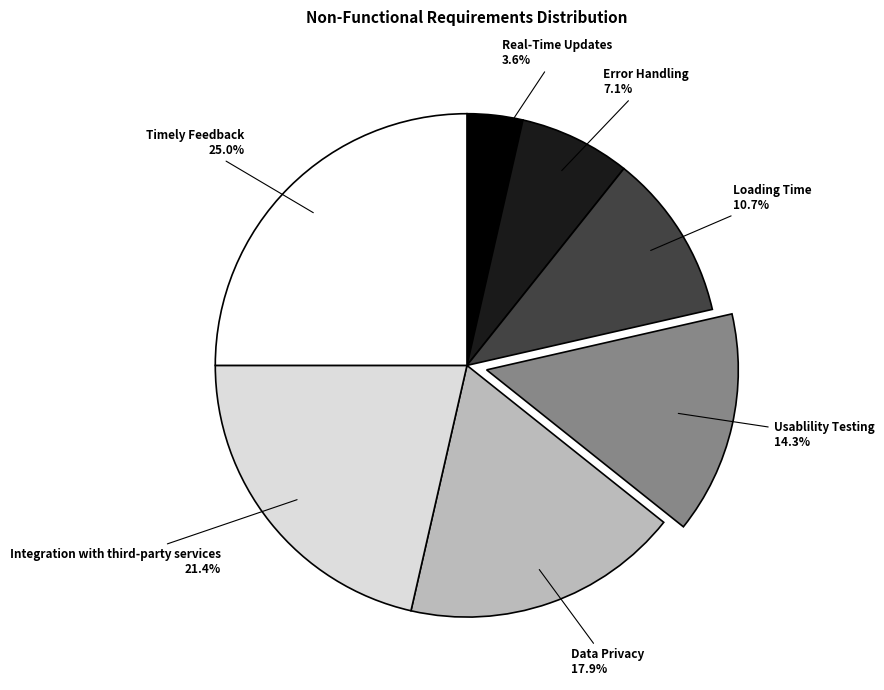

To the nearest percent, what percentage of the pie is Data Privacy?

18%